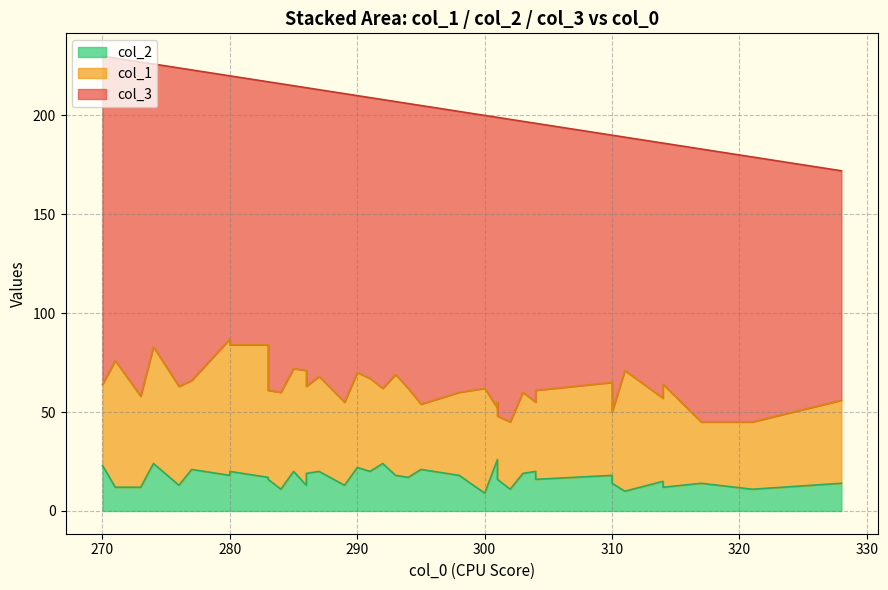

How many series are shown in this chart?

3